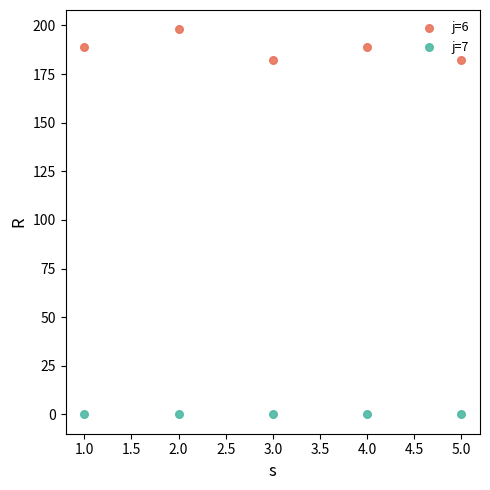

Which series contains the lowest Y value?

j=7